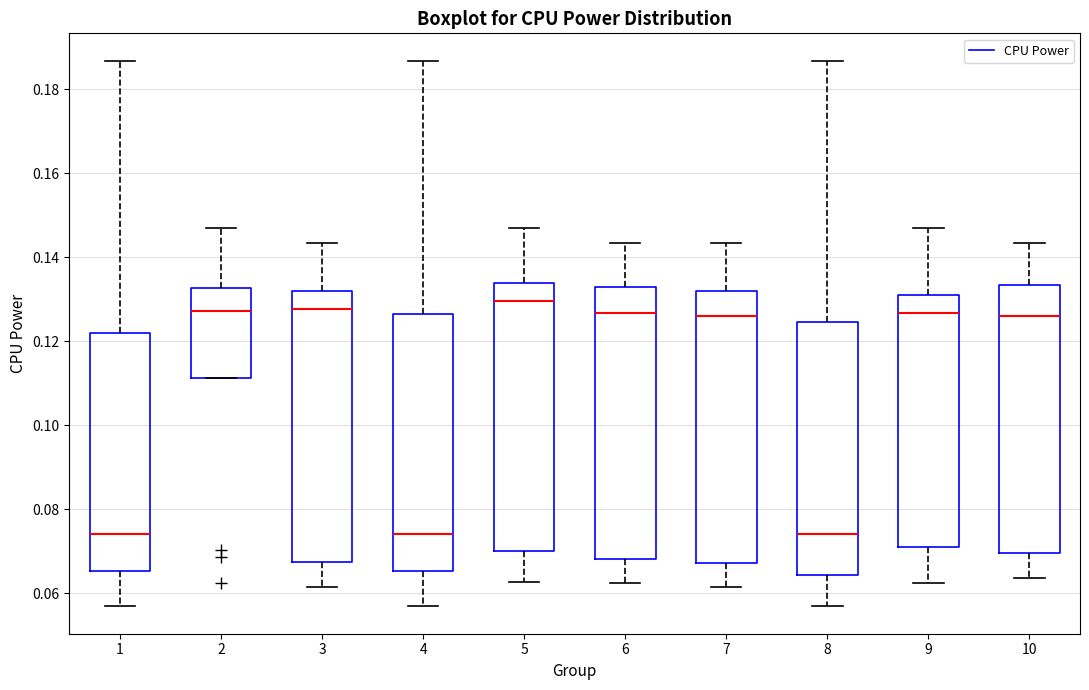

Where is the lower edge of the box at x = 5 on the y-axis? The values are not printed on the chart, so give them approximately, as read against the axis.

0.070